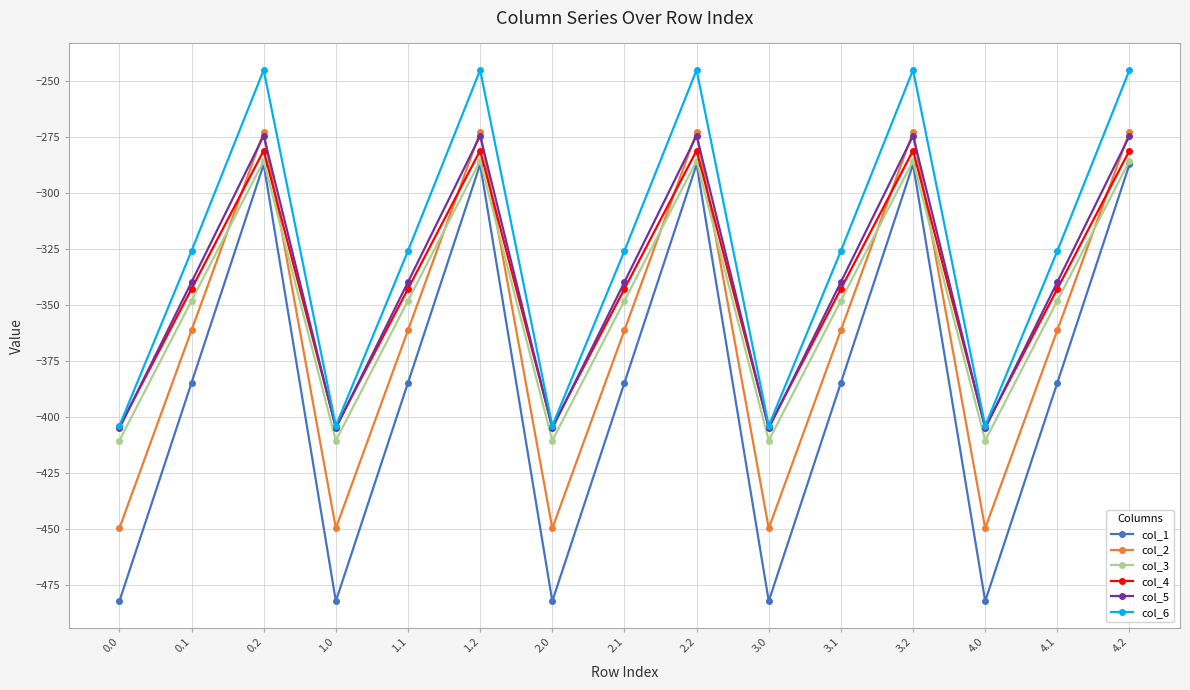

Reading right to left, extract all data points from this chart.

col_1: 4.2=-287.1	4.1=-384.6	4.0=-482.0	3.2=-287.1	3.1=-384.6	3.0=-482.0	2.2=-287.1	2.1=-384.6	2.0=-482.0	1.2=-287.1	1.1=-384.6	1.0=-482.0	0.2=-287.1	0.1=-384.6	0.0=-482.0
col_2: 4.2=-272.7	4.1=-361.1	4.0=-449.5	3.2=-272.7	3.1=-361.1	3.0=-449.5	2.2=-272.7	2.1=-361.1	2.0=-449.5	1.2=-272.7	1.1=-361.1	1.0=-449.5	0.2=-272.7	0.1=-361.1	0.0=-449.5
col_3: 4.2=-285.5	4.1=-347.9	4.0=-410.3	3.2=-285.5	3.1=-347.9	3.0=-410.3	2.2=-285.5	2.1=-347.9	2.0=-410.3	1.2=-285.5	1.1=-347.9	1.0=-410.3	0.2=-285.5	0.1=-347.9	0.0=-410.3
col_4: 4.2=-281.0	4.1=-342.7	4.0=-404.4	3.2=-281.0	3.1=-342.7	3.0=-404.4	2.2=-281.0	2.1=-342.7	2.0=-404.4	1.2=-281.0	1.1=-342.7	1.0=-404.4	0.2=-281.0	0.1=-342.7	0.0=-404.4
col_5: 4.2=-274.4	4.1=-339.6	4.0=-404.9	3.2=-274.4	3.1=-339.6	3.0=-404.9	2.2=-274.4	2.1=-339.6	2.0=-404.9	1.2=-274.4	1.1=-339.6	1.0=-404.9	0.2=-274.4	0.1=-339.6	0.0=-404.9
col_6: 4.2=-245.0	4.1=-325.7	4.0=-403.8	3.2=-245.0	3.1=-325.7	3.0=-403.8	2.2=-245.0	2.1=-325.7	2.0=-403.8	1.2=-245.0	1.1=-325.7	1.0=-403.8	0.2=-245.0	0.1=-325.7	0.0=-403.8